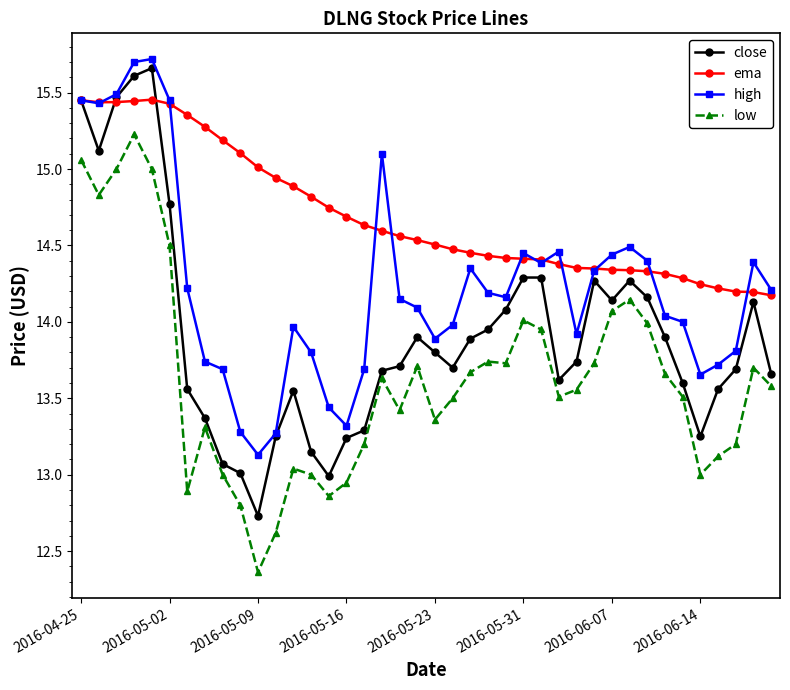

Which series has the largest range (max minus min)?

close